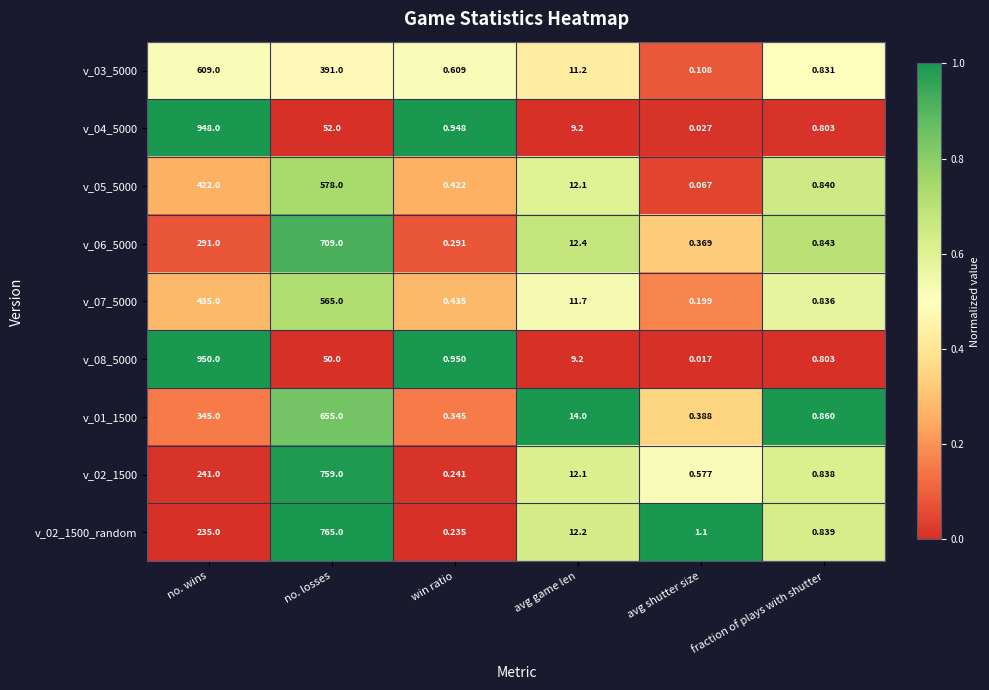

List the series in order of their peak value, lowest first.

v_07_5000, v_05_5000, v_03_5000, v_01_1500, v_06_5000, v_02_1500, v_02_1500_random, v_04_5000, v_08_5000